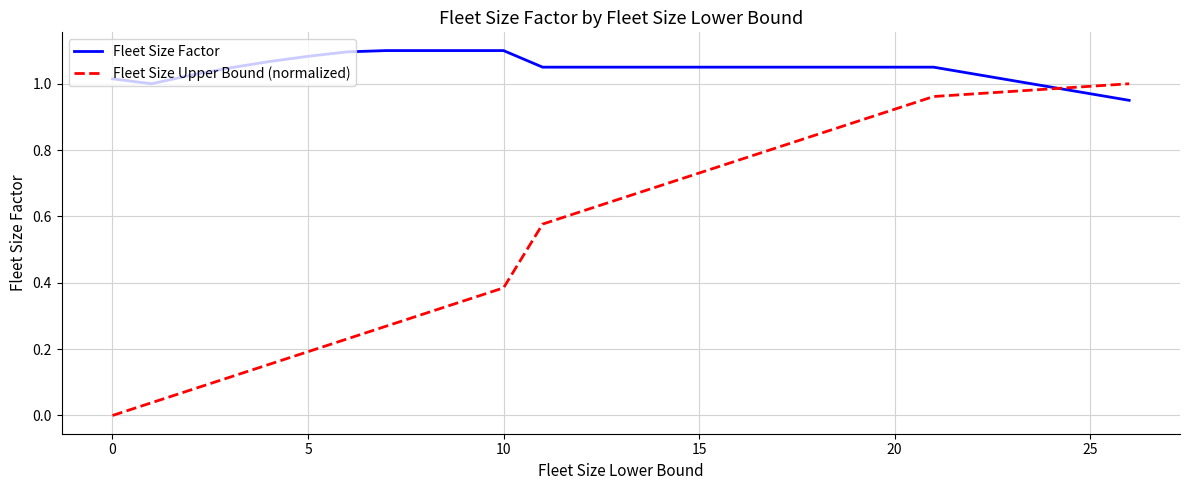

List the series in order of their peak value, lowest first.

Fleet Size Upper Bound (normalized), Fleet Size Factor